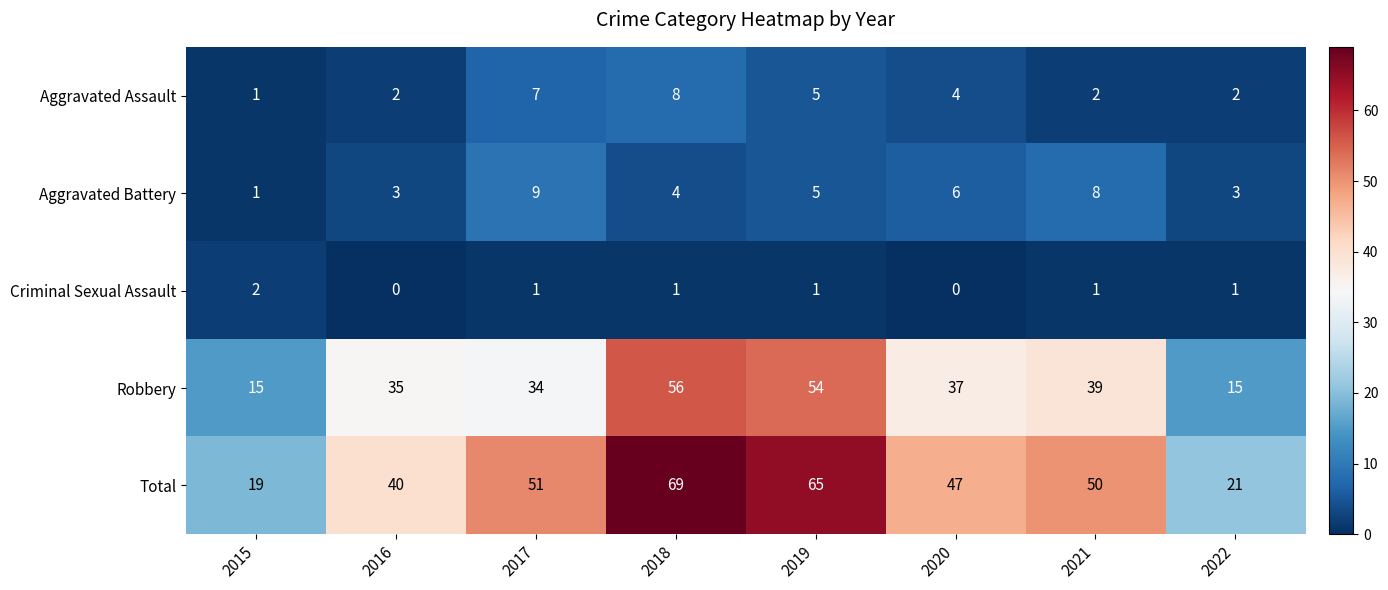

Which category has the highest value across all series?

2018